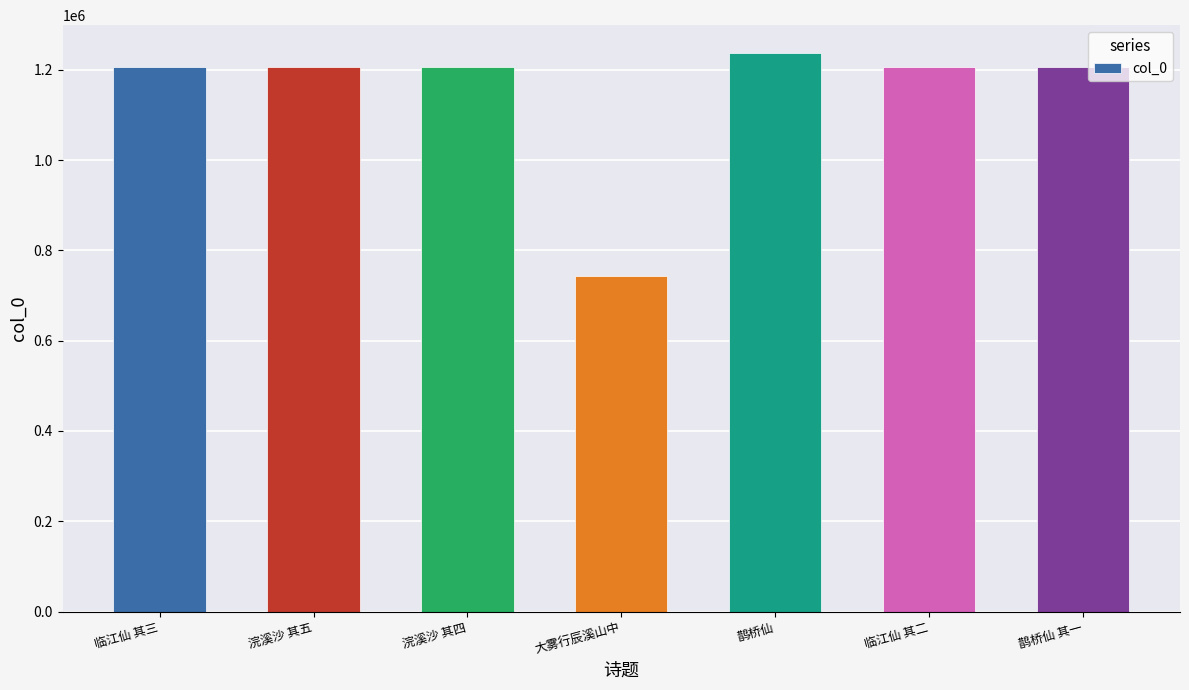

What value does the data have at 鹊桥仙 其一?

1206912